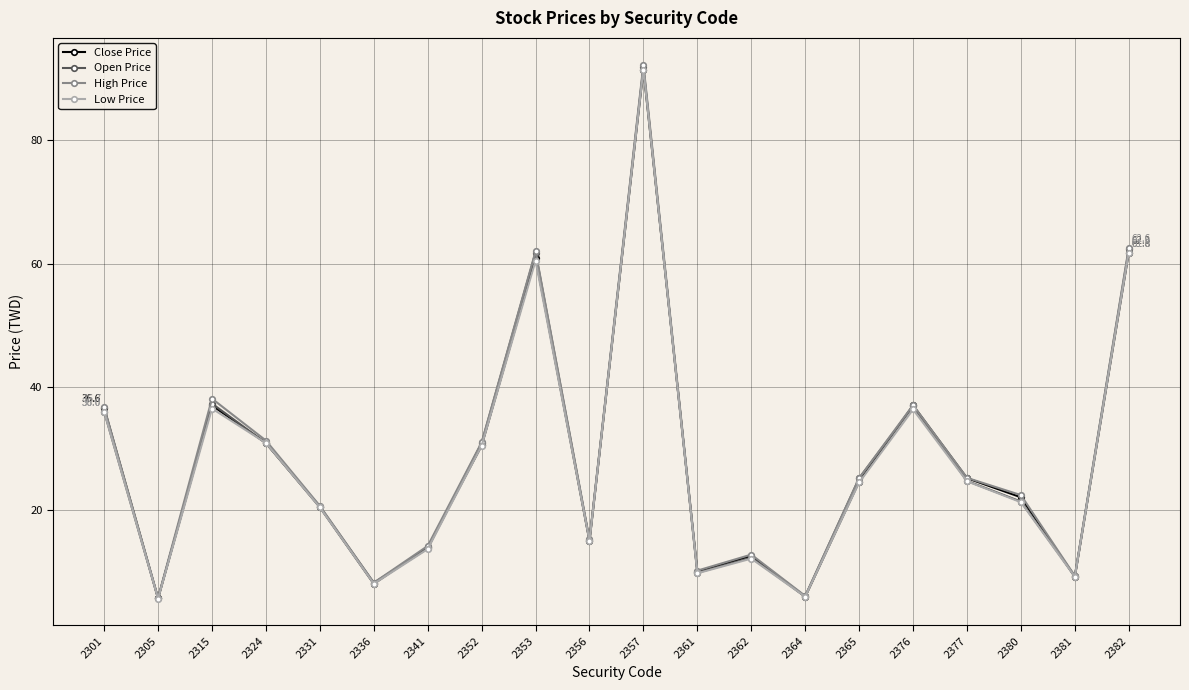

Does the chart have visible grid lines?

Yes